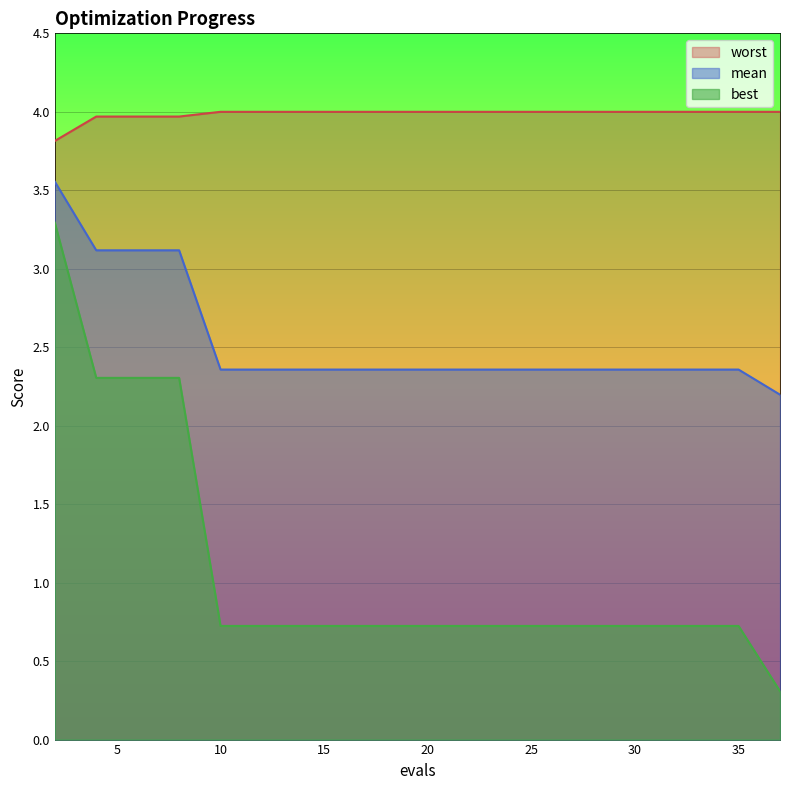

List the series in order of their overall mean, lowest first.

best, mean, worst